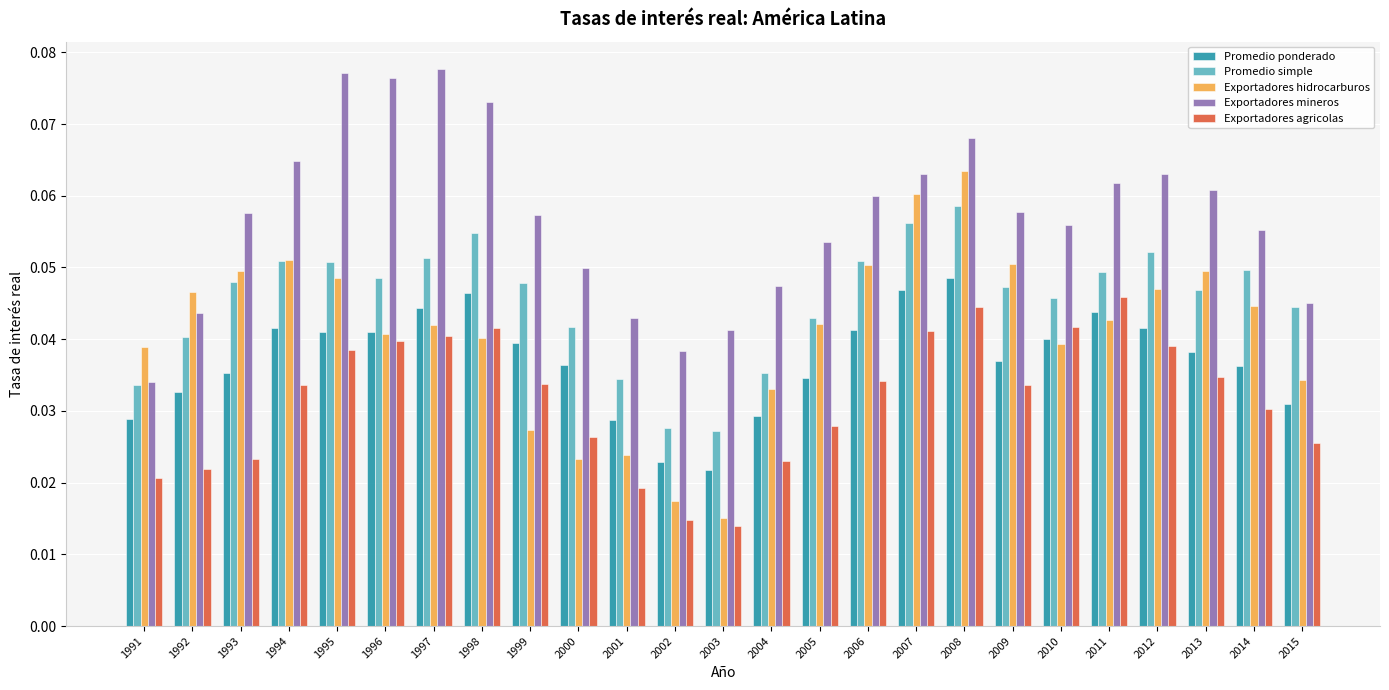

At which label does Exportadores mineros reach its minimum?

1991